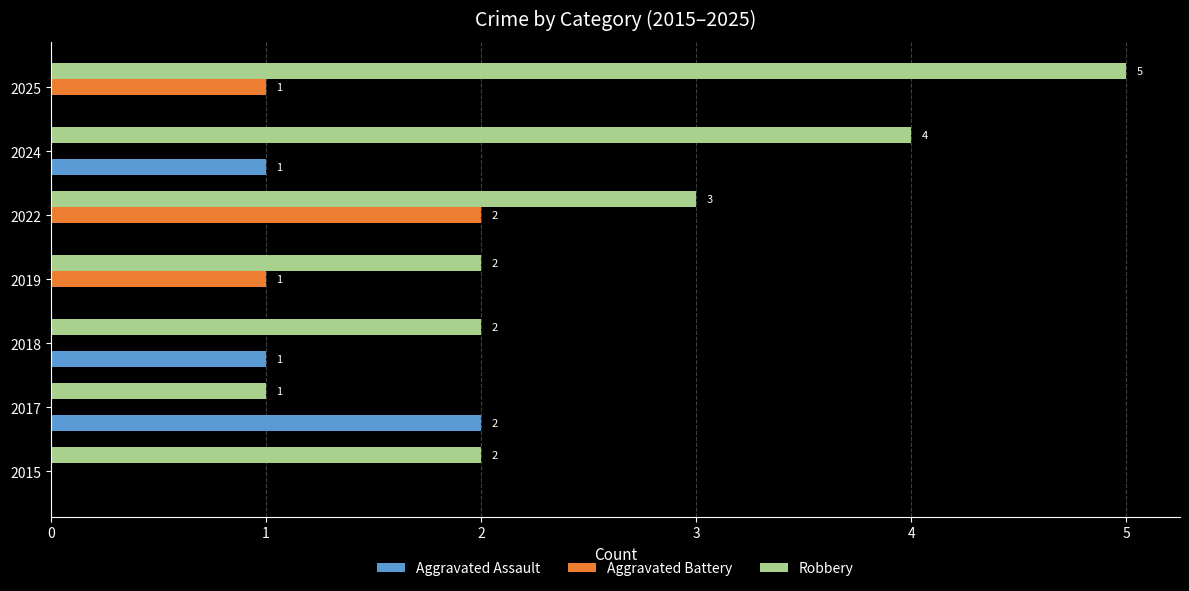

How many Robbery values are between 2 and 4?

5